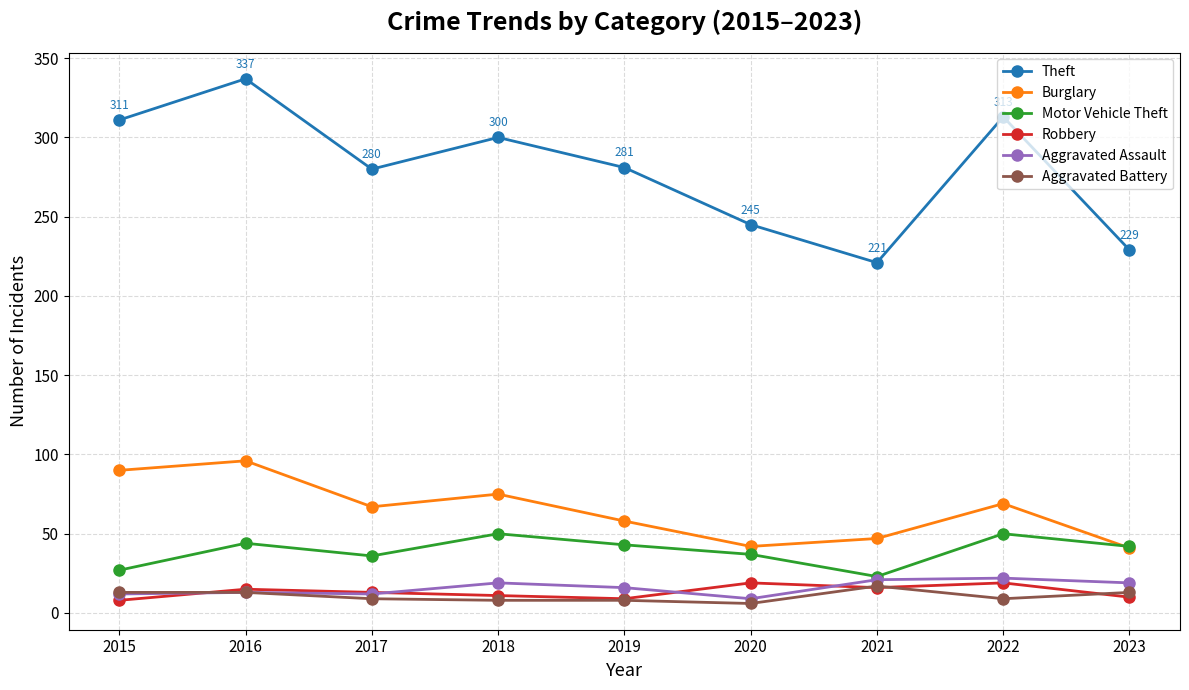

True or false: Burglary has a value of 96 at 2016.

True